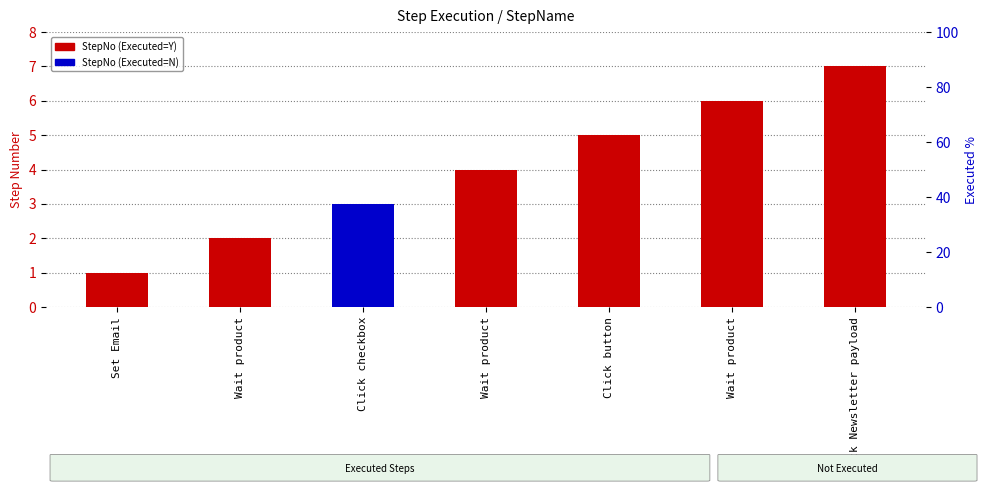

Reading right to left, transcribe all the data shown in this chart.

7	6	5	4	3	2	1